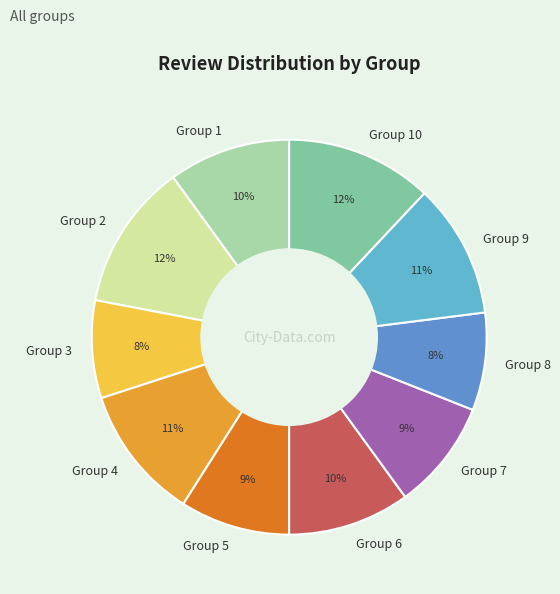

To the nearest percent, what is the combined percentage of Group 10 and Group 3?

20%